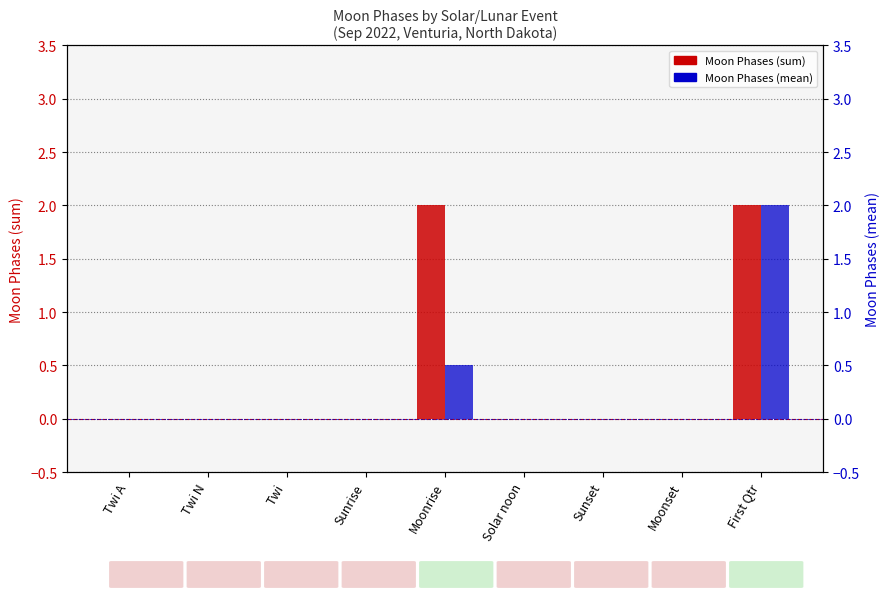

Reading right to left, extract all data points from this chart.

Moon Phases (sum): First Qtr=2.0	Moonset=0.0	Sunset=0.0	Solar noon=0.0	Moonrise=2.0	Sunrise=0.0	Twi=0.0	Twi N=0.0	Twi A=0.0
Moon Phases (mean): First Qtr=2.0	Moonset=0.0	Sunset=0.0	Solar noon=0.0	Moonrise=0.5	Sunrise=0.0	Twi=0.0	Twi N=0.0	Twi A=0.0